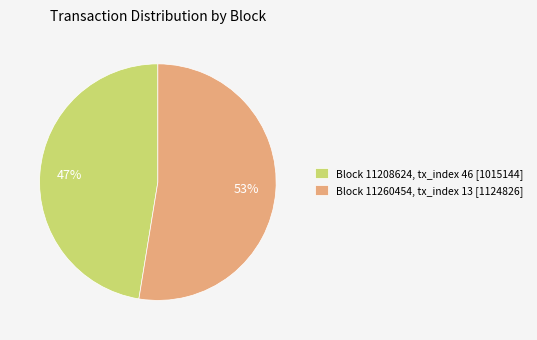

Which category accounts for the majority?

Block 11260454, tx_index 13 [1124826]